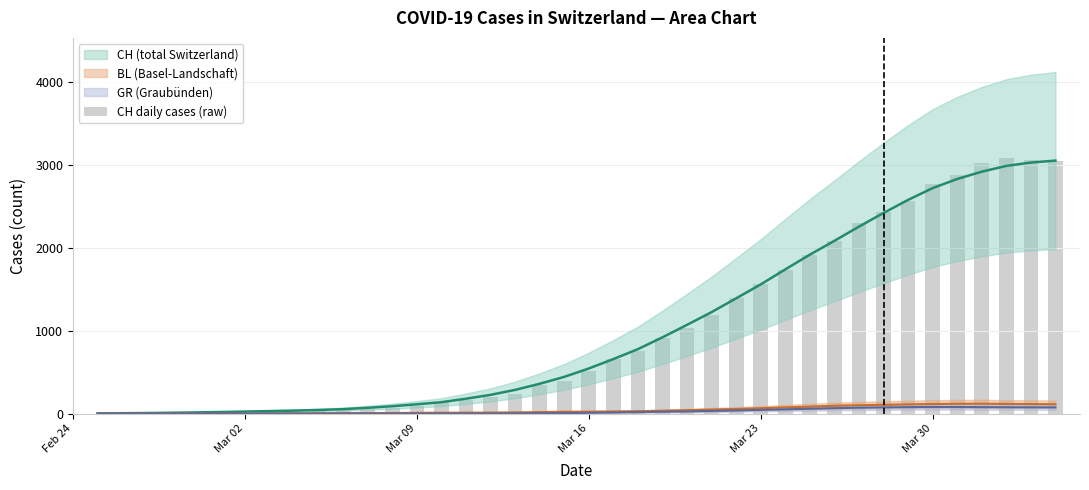

How many positive values are there?

39